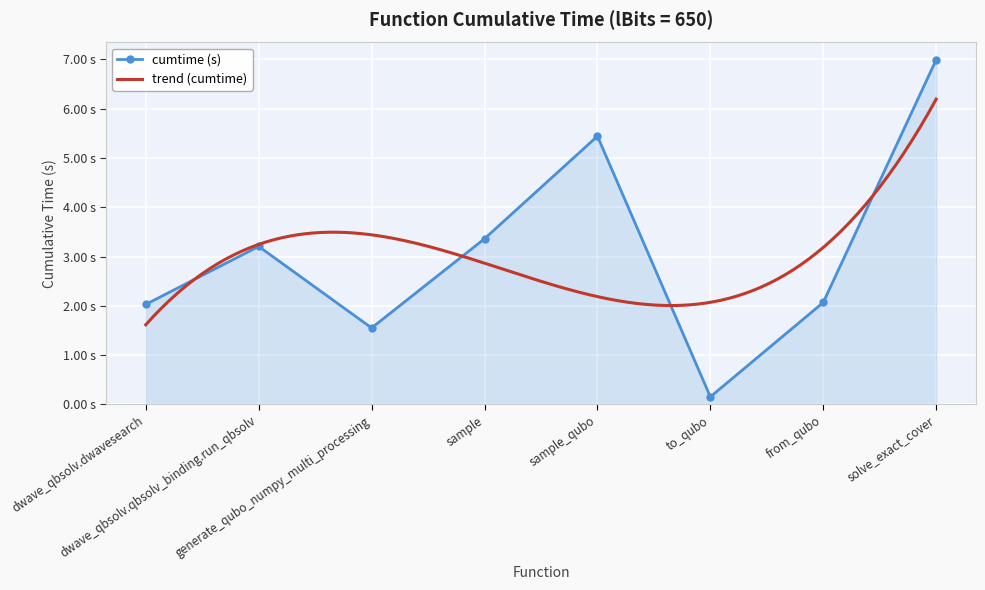

Reading left to right, transcribe all the data shown in this chart.

dwave_qbsolv.dwavesearch=2.0	dwave_qbsolv.qbsolv_binding.run_qbsolv=3.2	generate_qubo_numpy_multi_processing=1.6	sample=3.4	sample_qubo=5.4	to_qubo=0.2	from_qubo=2.1	solve_exact_cover=7.0